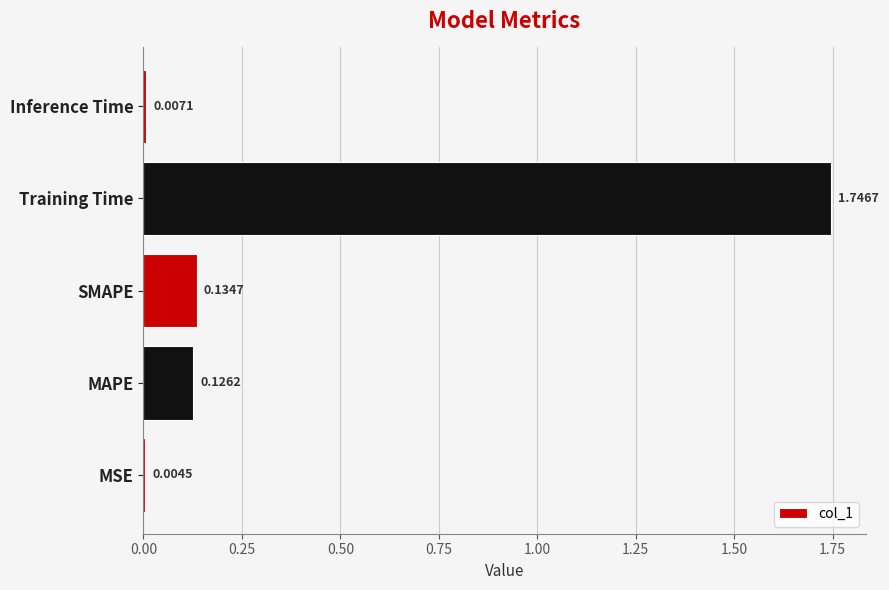

Between SMAPE and MSE, which is larger?

SMAPE